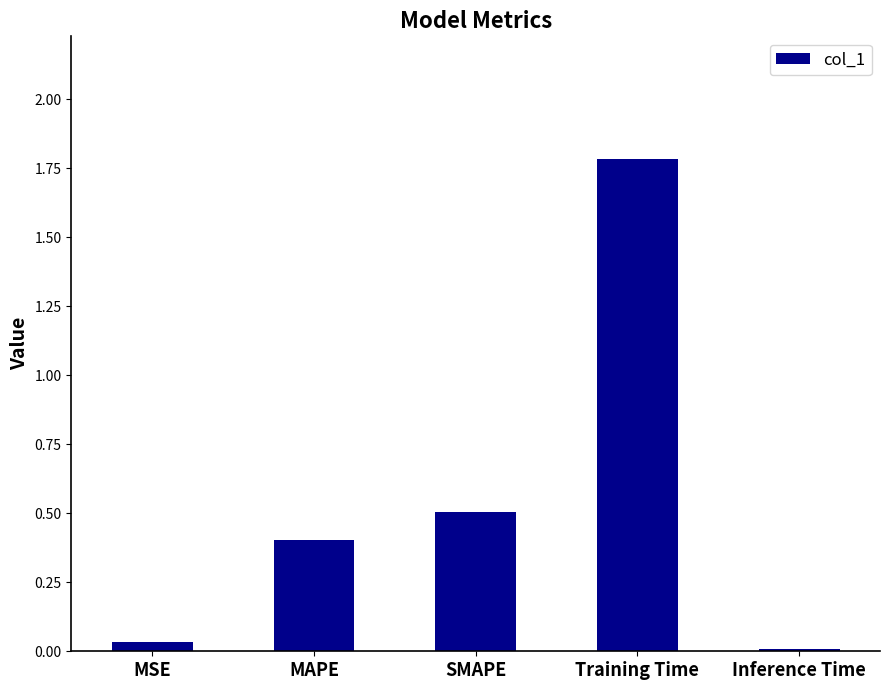

What is the approximate value at Training Time?

1.8